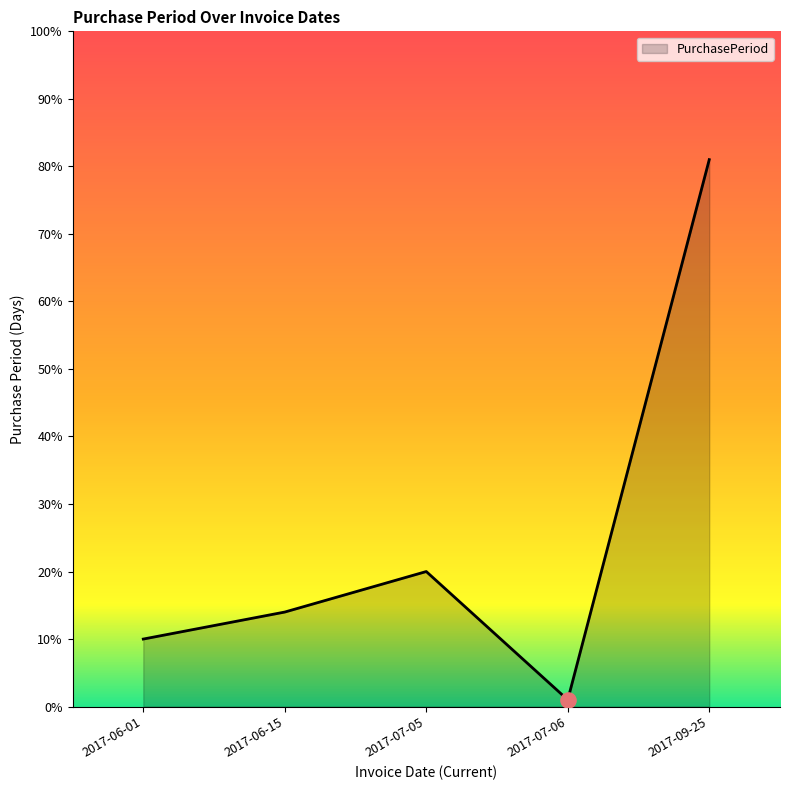

Approximately how many times larger is the value at 2017-06-01 compared to 2017-06-15?

0.7